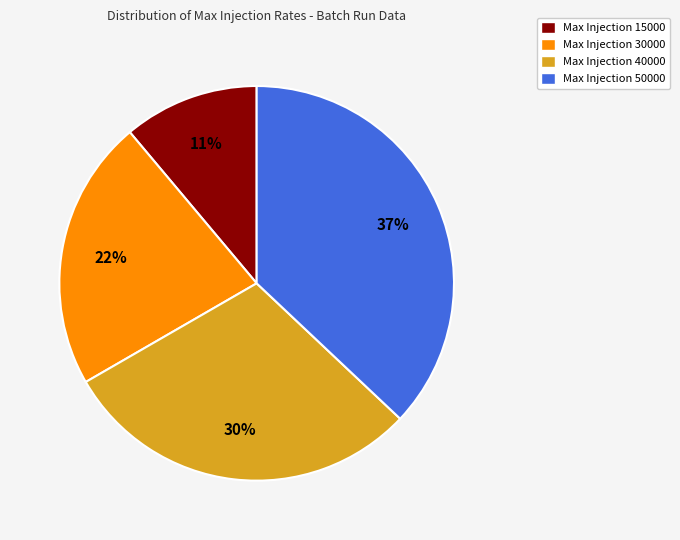

Count the number of slices in the pie.

4